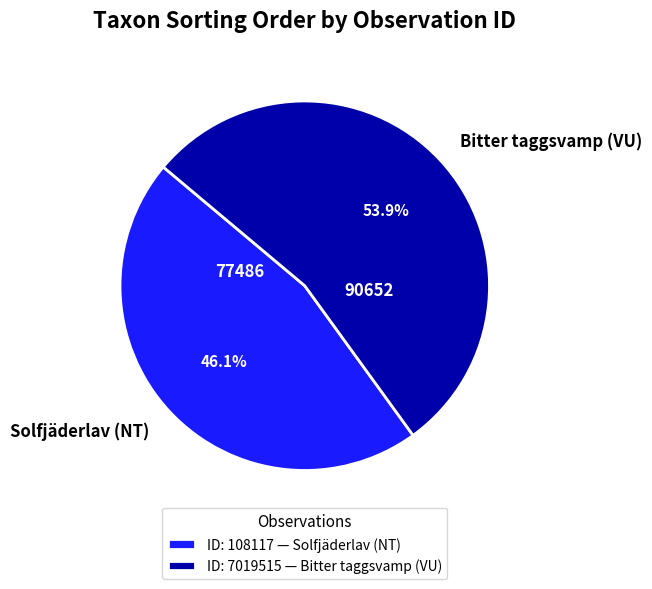

Is there a majority slice in this chart?

Yes